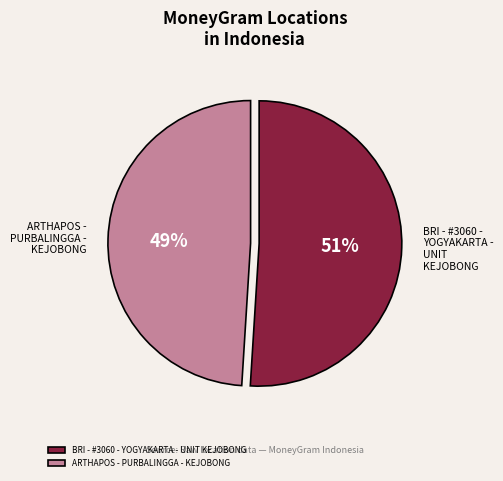

What is the ratio of the value at ARTHAPOS - PURBALINGGA - KEJOBONG to the value at BRI - #3060 - YOGYAKARTA - UNIT KEJOBONG?

1.0